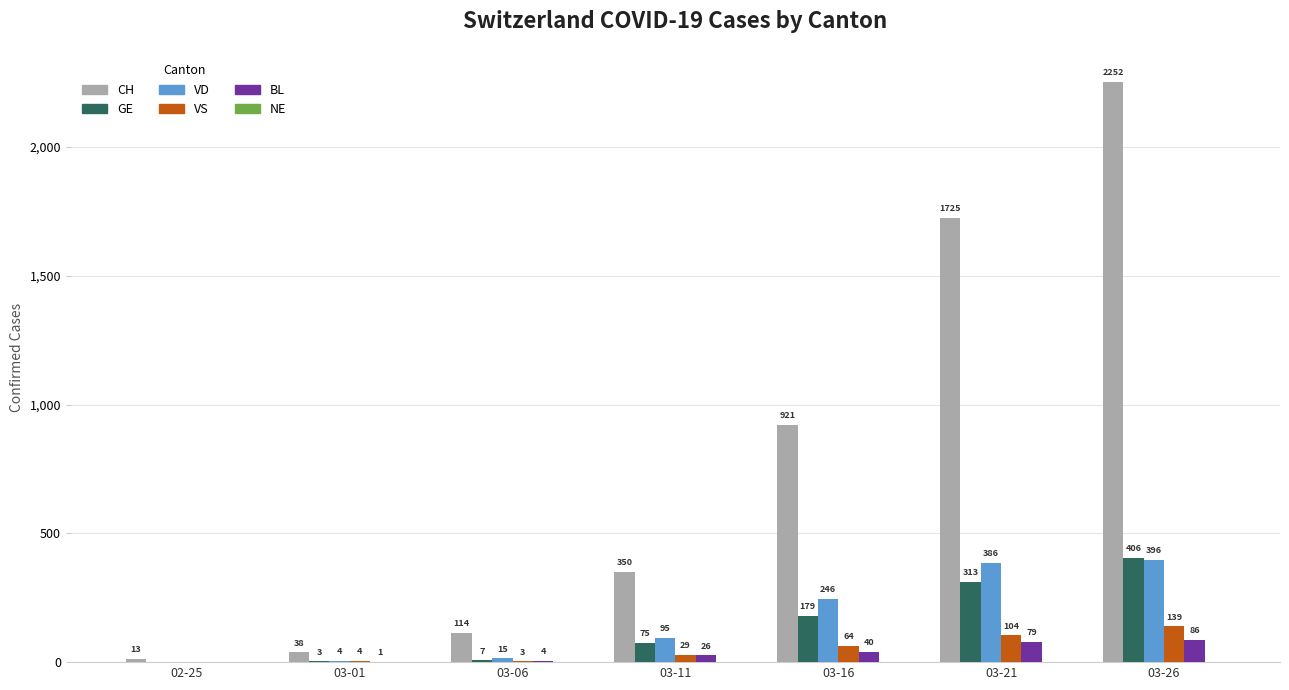

What is the maximum value for VS?

139